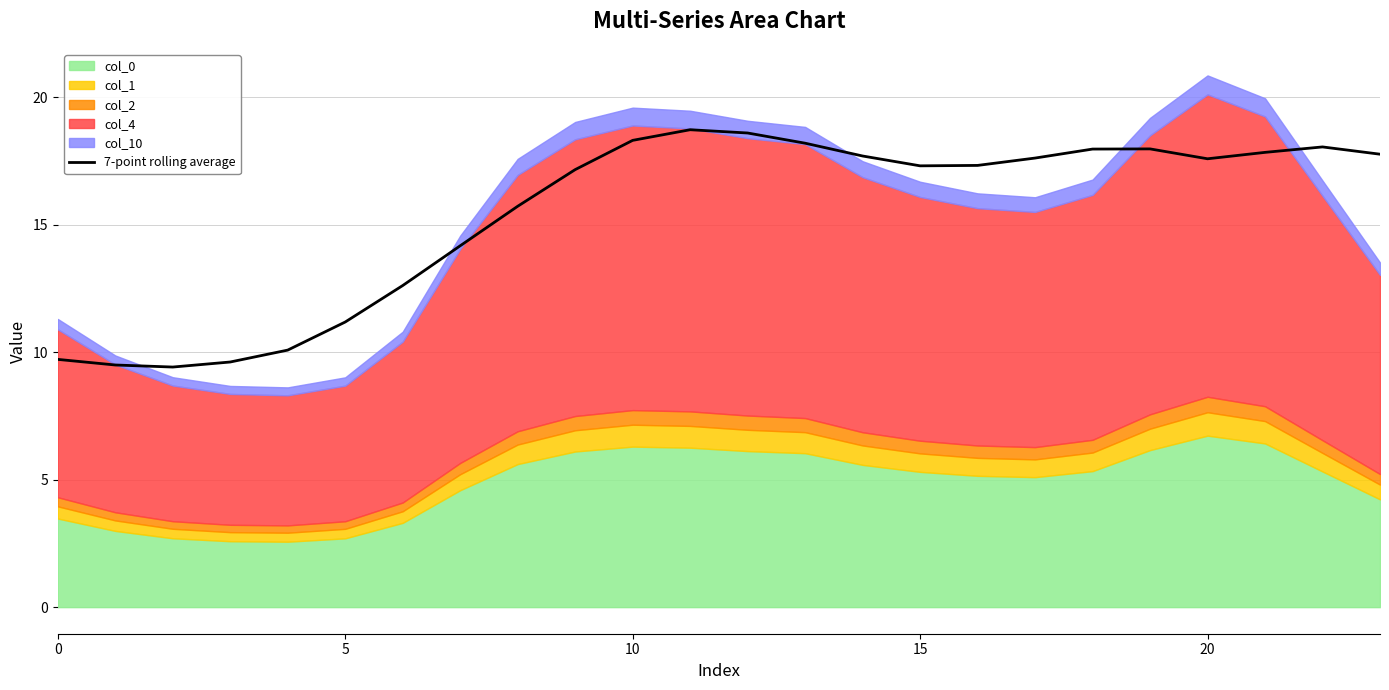

How many values are below 17?

9